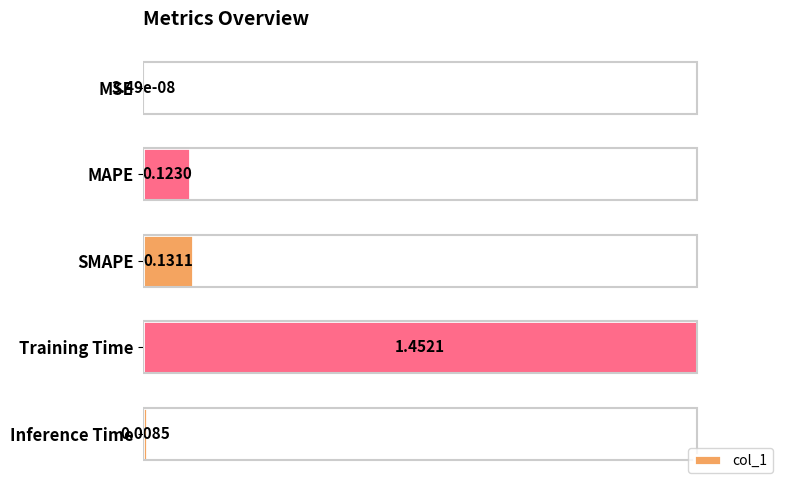

What is the change in value from MSE to Training Time?

+1.0